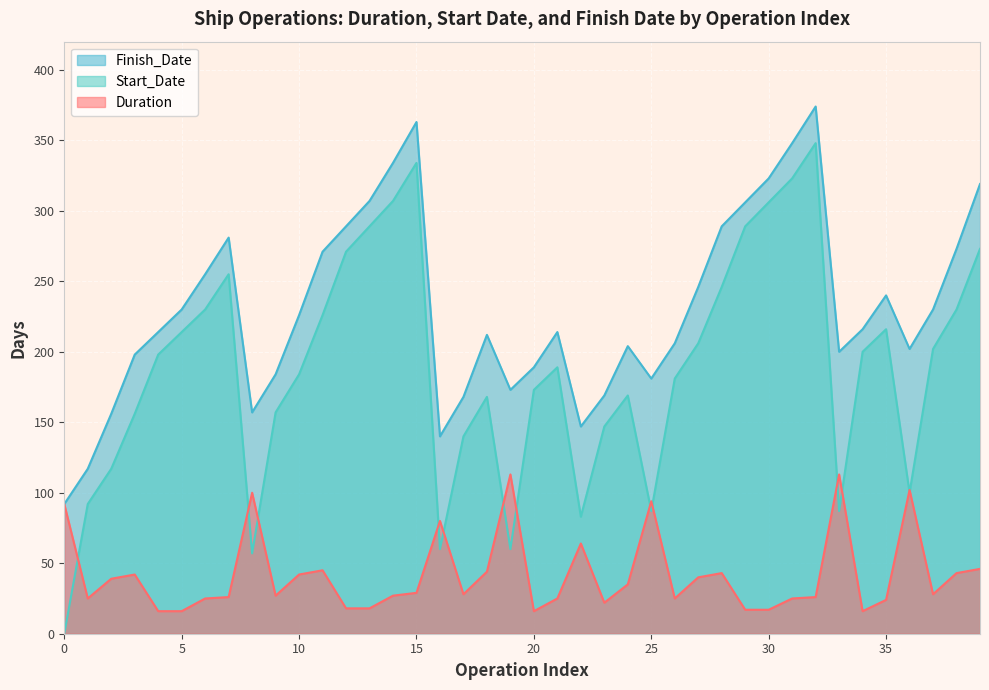

Where is the first local minimum for Finish_Date?

8